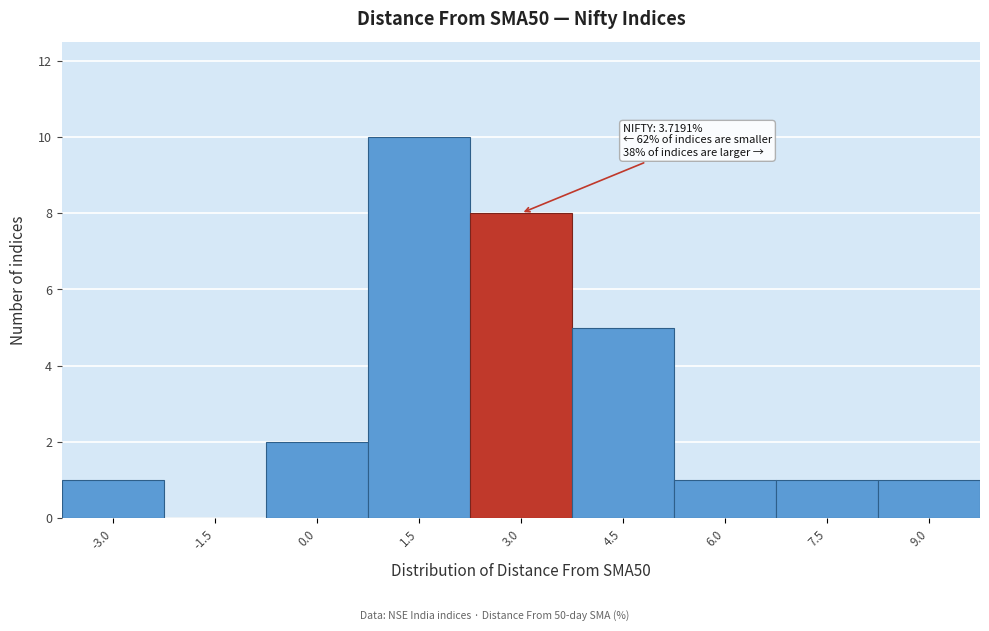

Reading left to right, what are all the values shown in this chart?

-3.0=1	-1.5=0	0.0=2	1.5=10	3.0=8	4.5=5	6.0=1	7.5=1	9.0=1